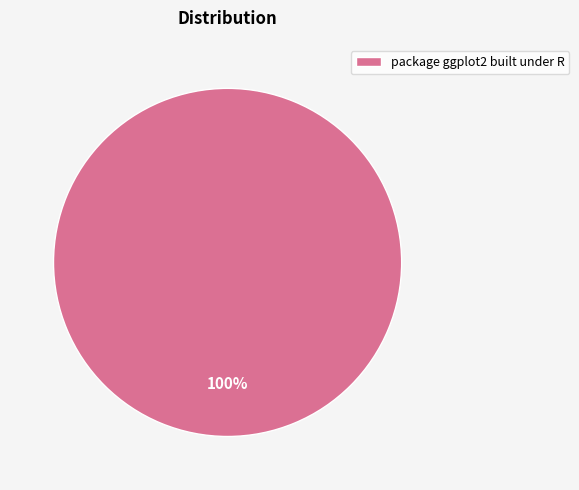

True or false: package ggplot2 built under R accounts for 91% of the total.

False